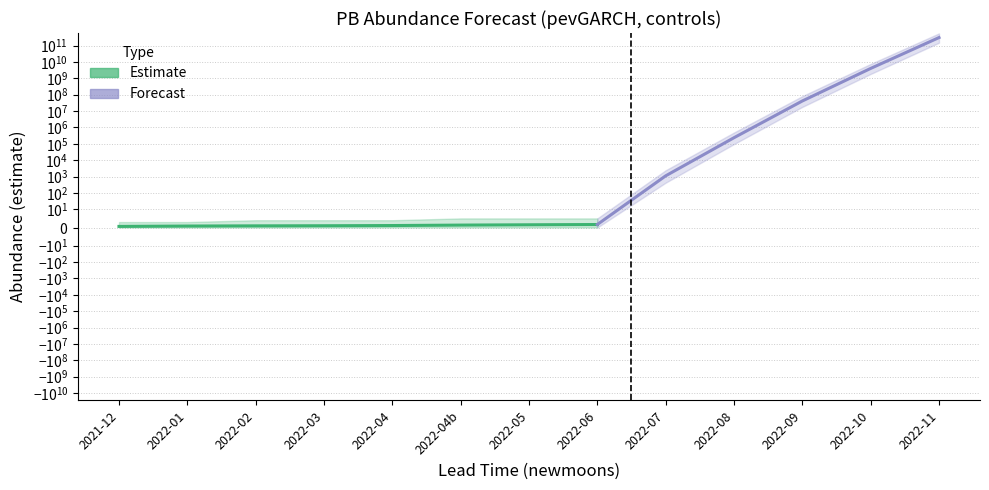

How many categories are shown in the chart?

13